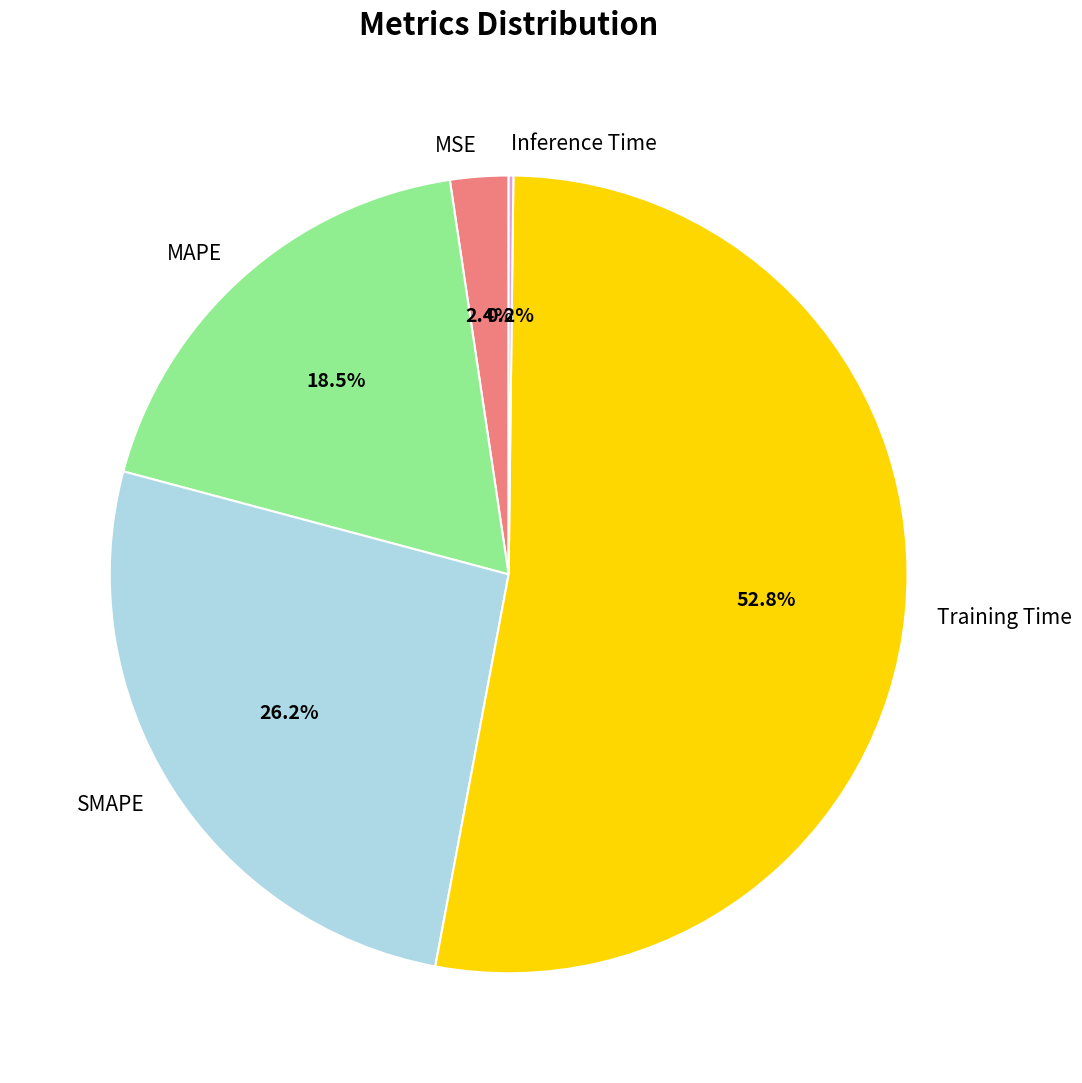

To the nearest percent, what is the combined percentage of SMAPE and MSE?

29%